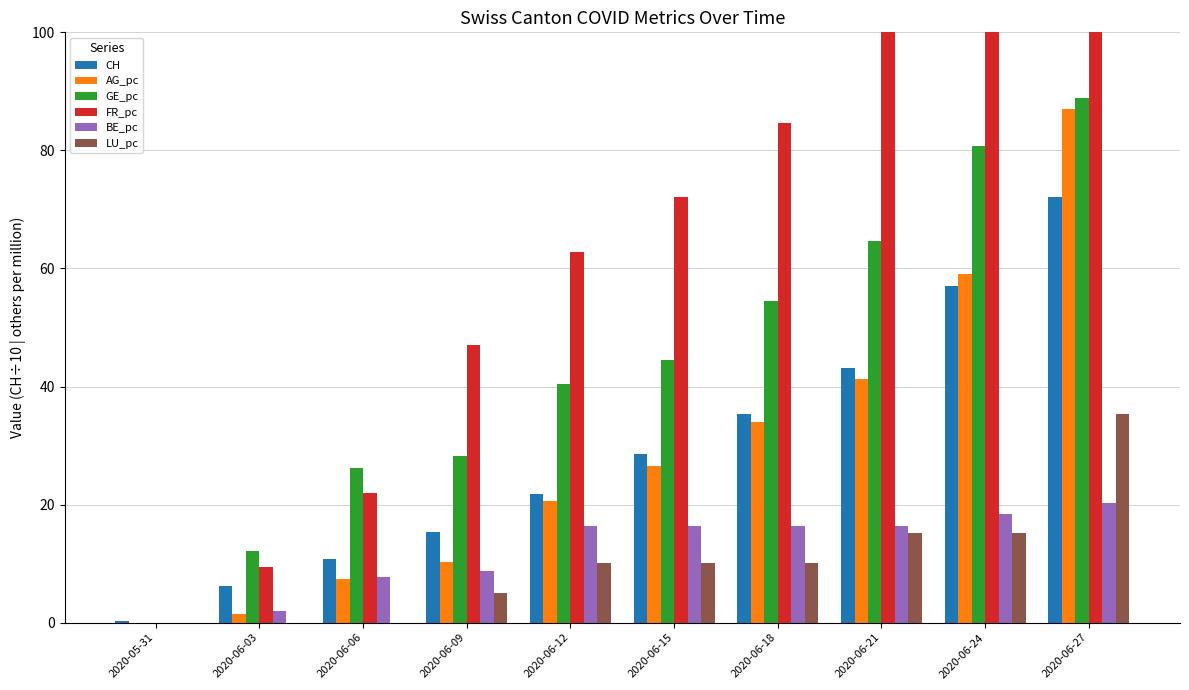

What are all the series names shown in the legend?

CH, AG_pc, GE_pc, FR_pc, BE_pc, LU_pc